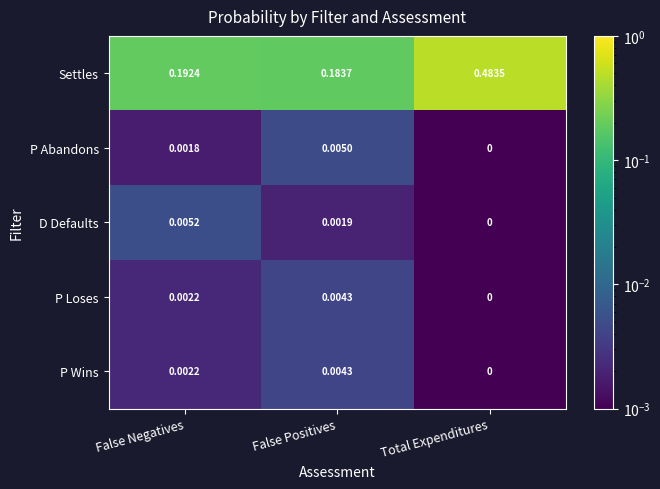

Which series has the largest range (max minus min)?

Settles